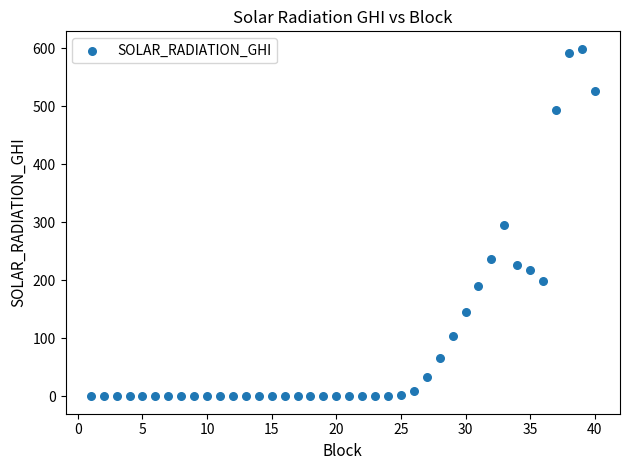

What is the range of X values (max minus min)?

39.0